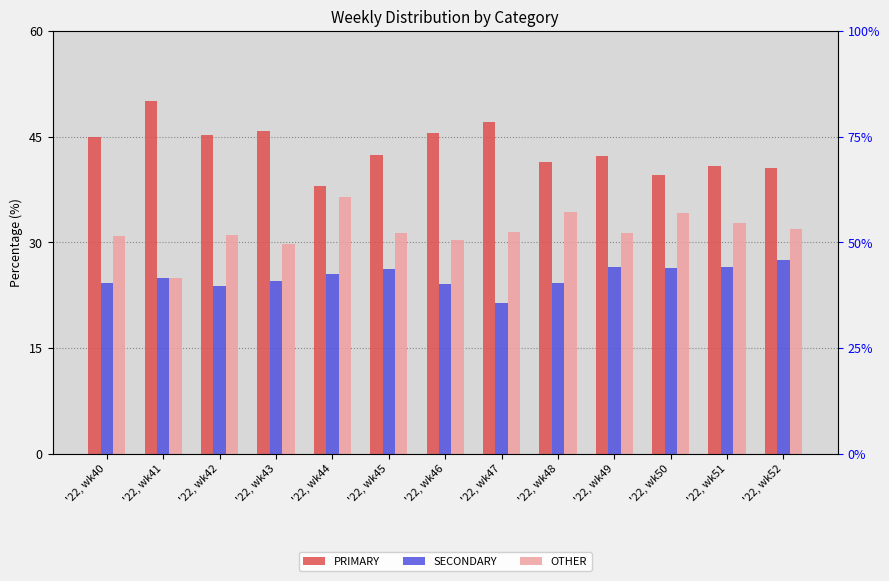

At which label is SECONDARY closest to 24?

'22, wk46